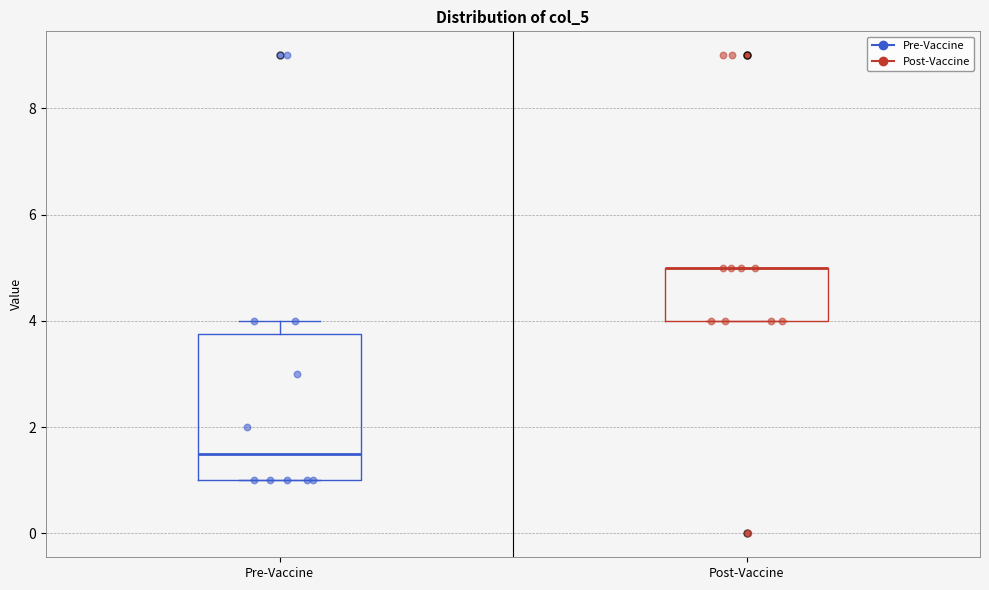

Reading left to right, read every box against the y-axis: the position of its median line, the range the box covers, and the ends of its whiskers. The values are not printed on the chart, so give them approximately, as read against the axis.

Pre-Vaccine: median 1.6, box 1.0 to 3.8, whiskers 1.0 to 4.0
Post-Vaccine: median 5.0 (drawn on the box's upper edge), box 4.0 to 5.0, whiskers 4.0 to 5.0